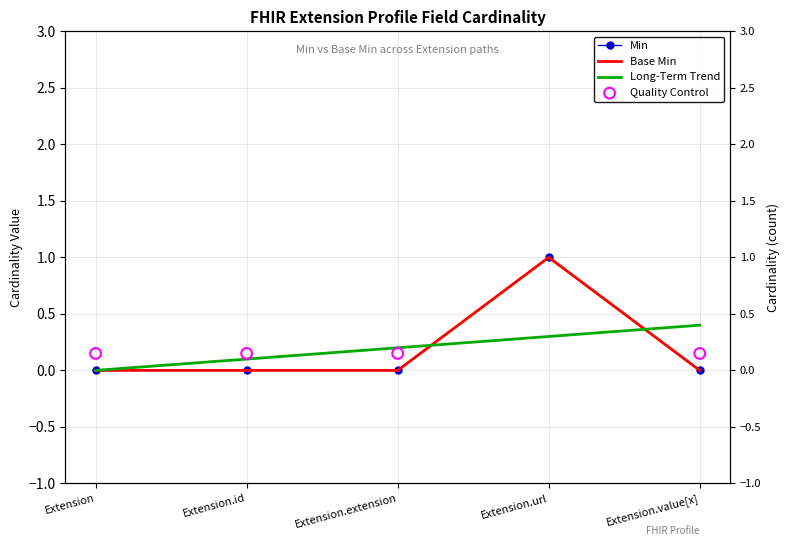

At which category is the sum across all series the highest?

Extension.url